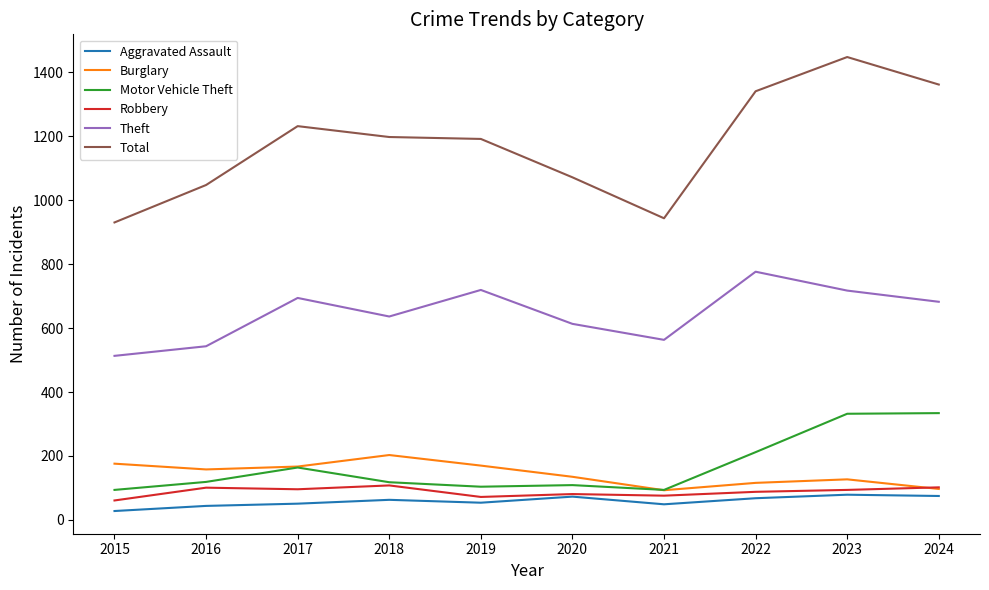

What are all the series names shown in the legend?

Aggravated Assault, Burglary, Motor Vehicle Theft, Robbery, Theft, Total